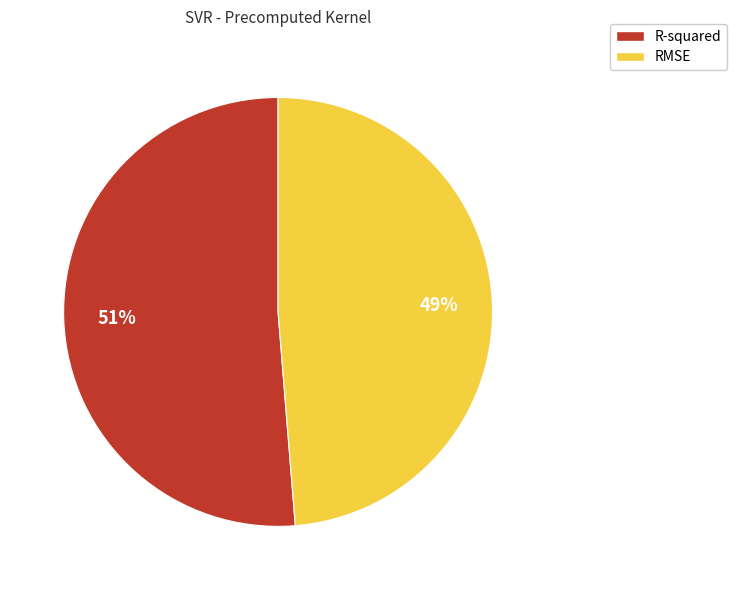

Is it true that RMSE is 49% of the pie?

True